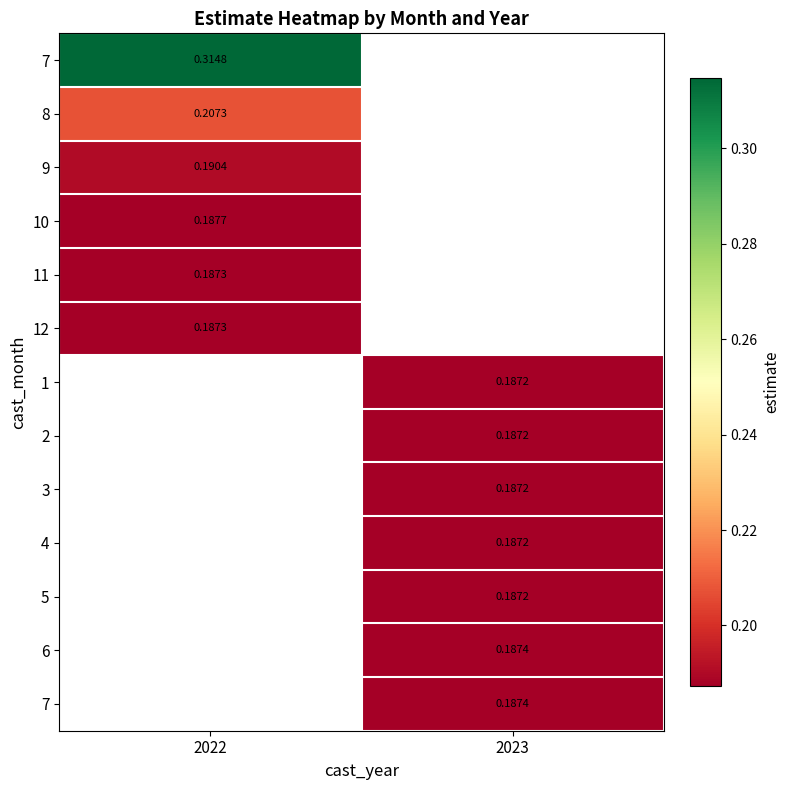

Count the number of data series in this chart.

13